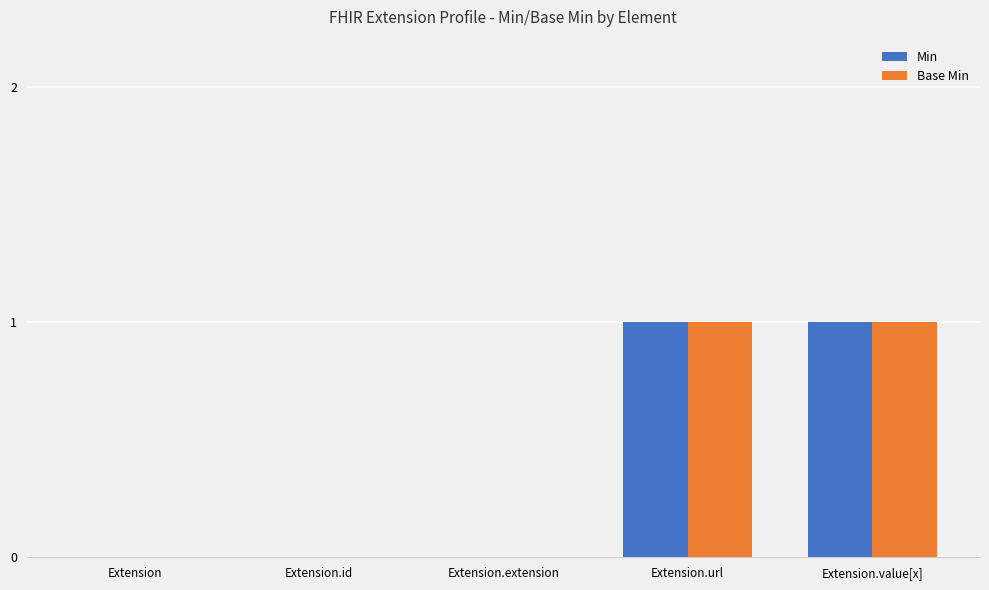

Is the value of Base Min at Extension.extension greater than the value of Min at Extension.value[x]?

No